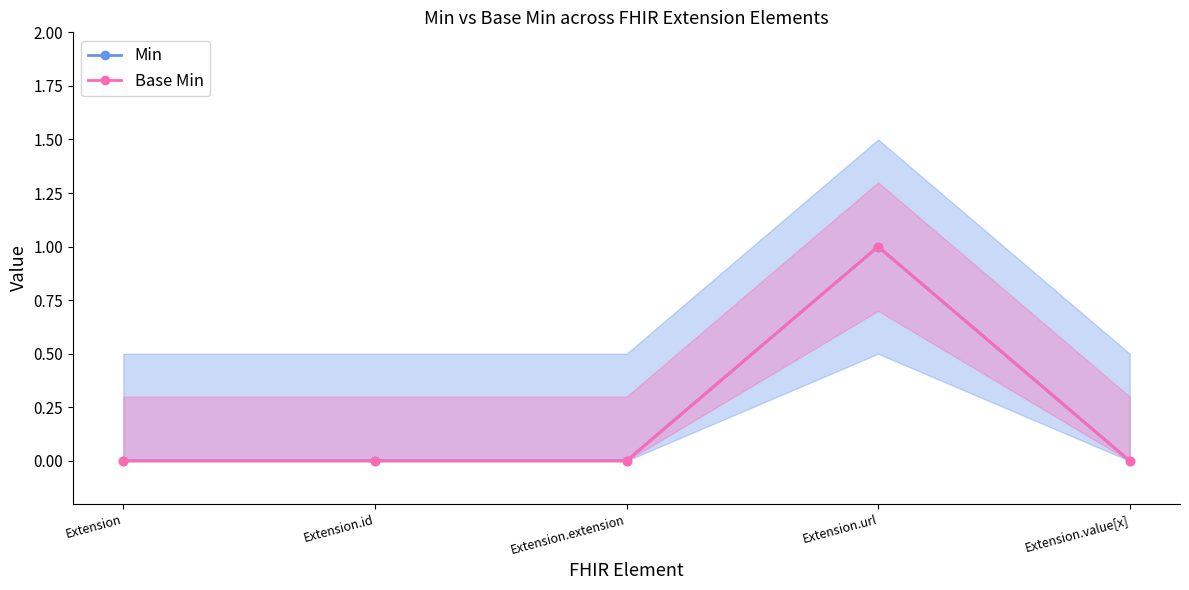

Rank the series by their maximum value, from highest to lowest.

Min, Base Min